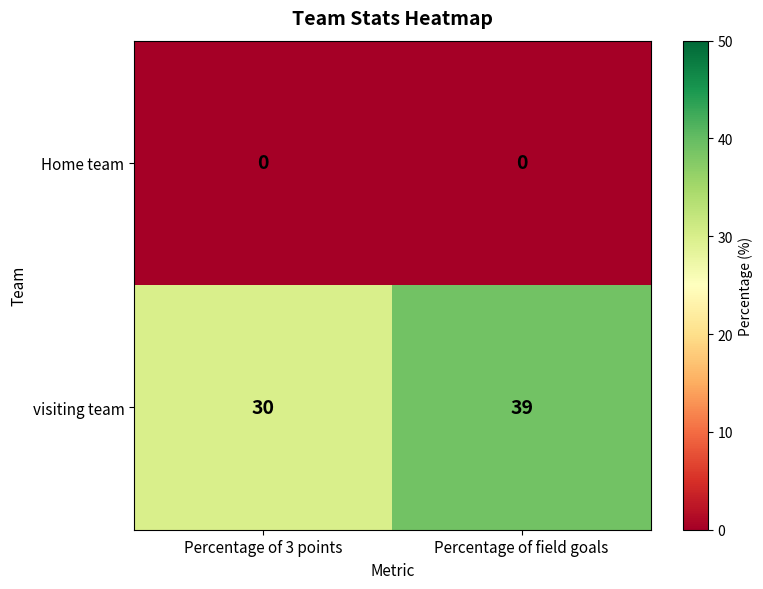

The value of Home team at Percentage of field goals is 0. True or false?

True